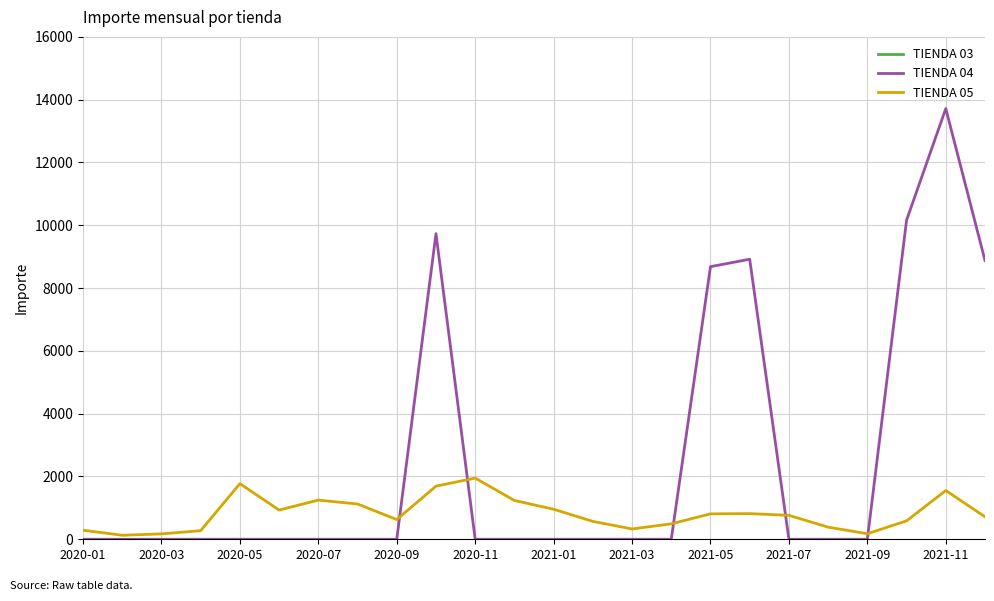

Which series has the largest range (max minus min)?

TIENDA 04